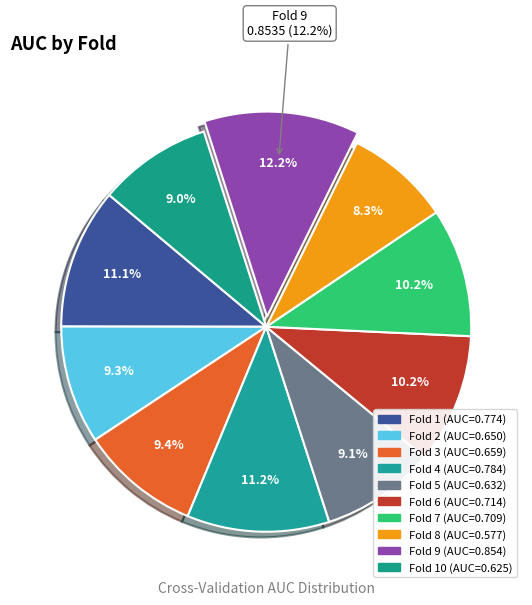

To the nearest percent, what is the average slice percentage?

10%